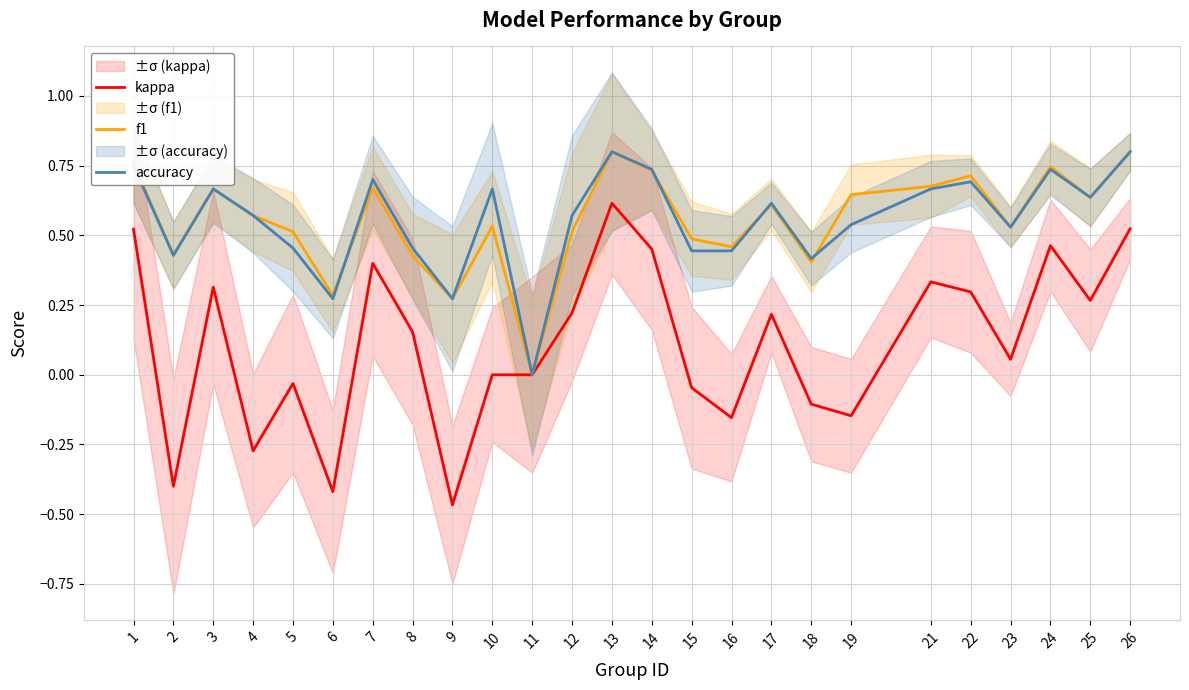

At how many categories does at least one series exceed 0?

24